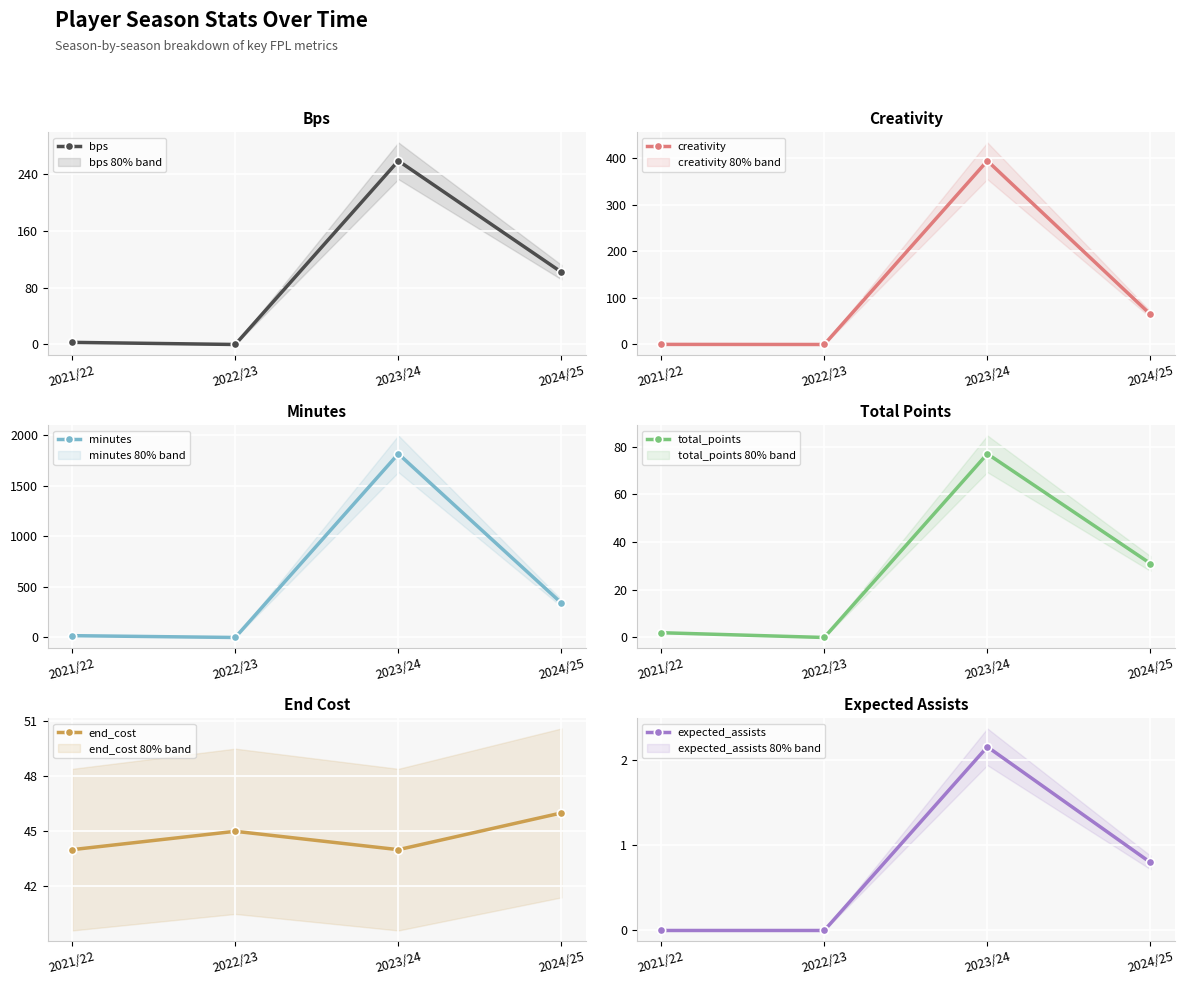

At which category is the sum across all series the highest?

2023/24